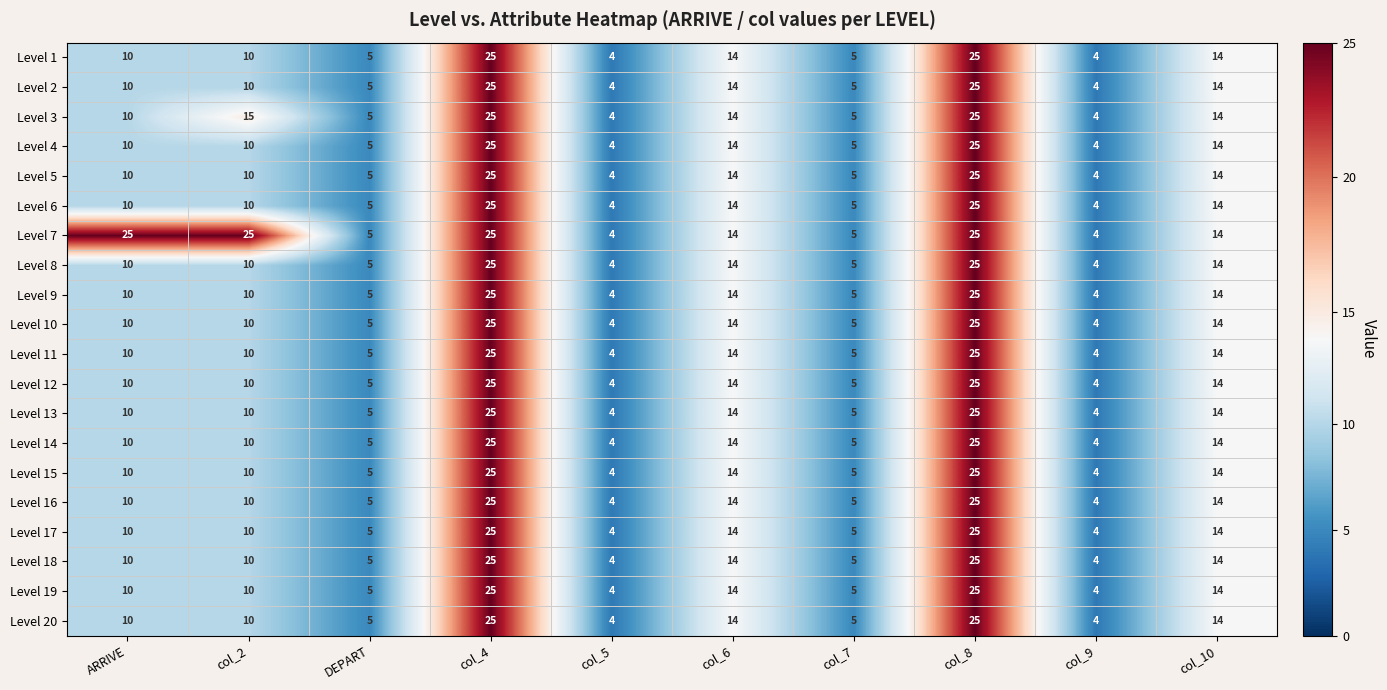

What is the maximum value for Level 20?

25